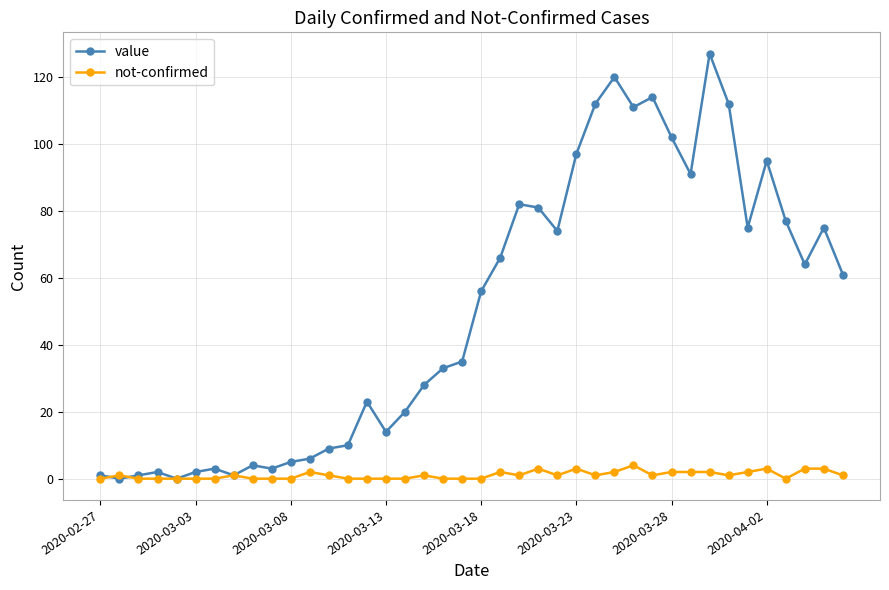

At how many categories does at least one series exceed 43?

20